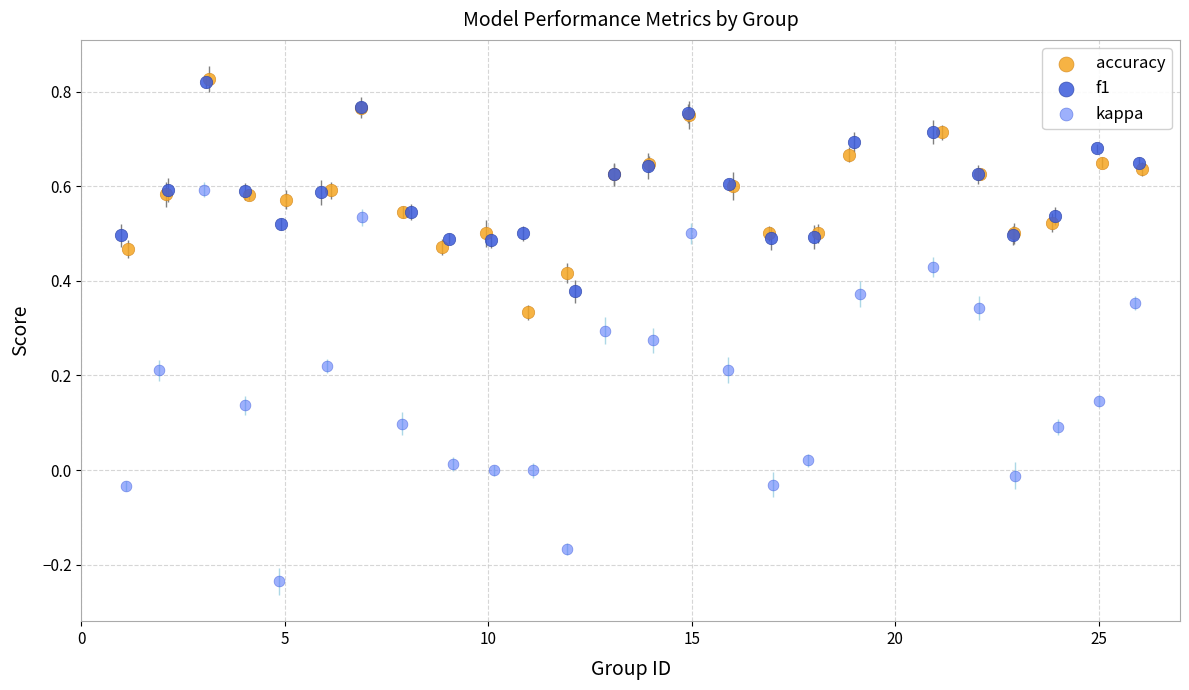

Which series has the largest Y range (max minus min)?

kappa